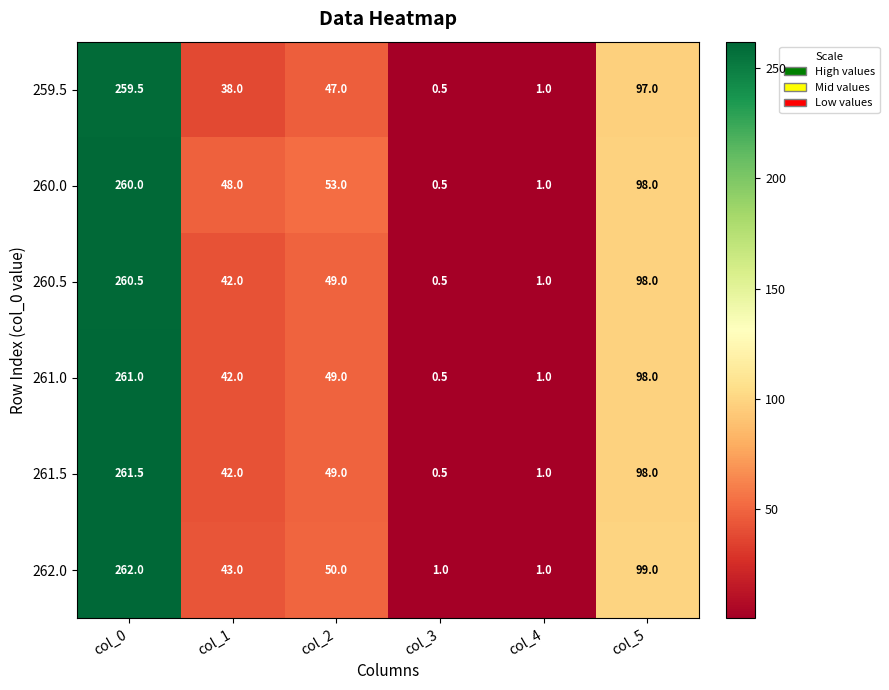

What is the difference between the 262.0 values at col_2 and col_5?

49.0